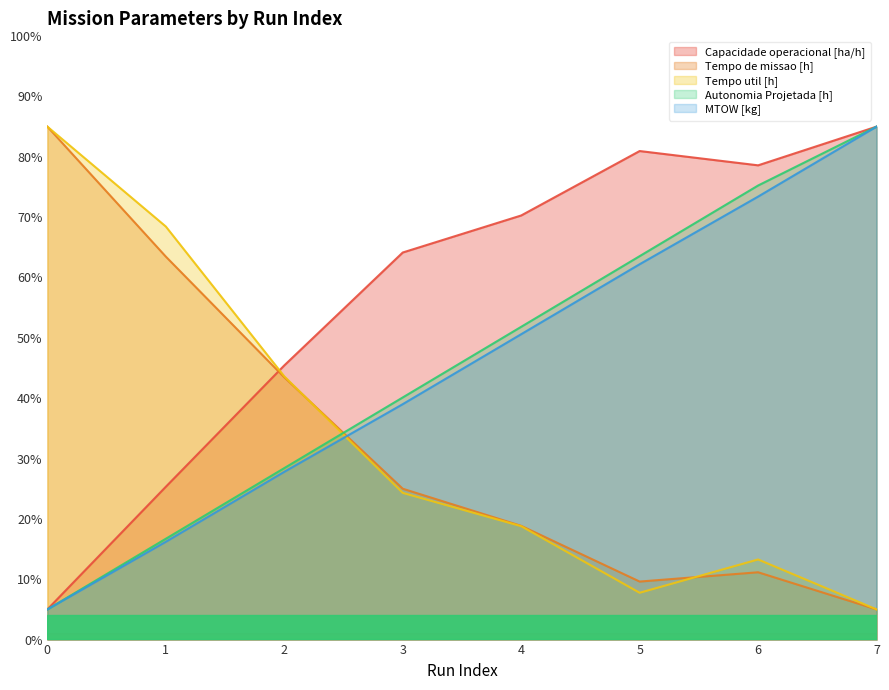

Between 4 and 6, which is larger?

6